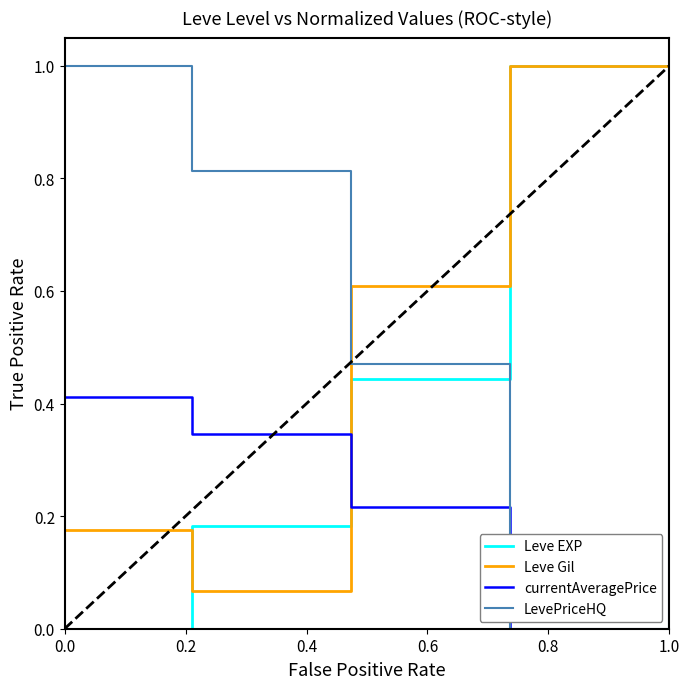

True or false: Leve EXP and LevePriceHQ intersect in this chart.

True